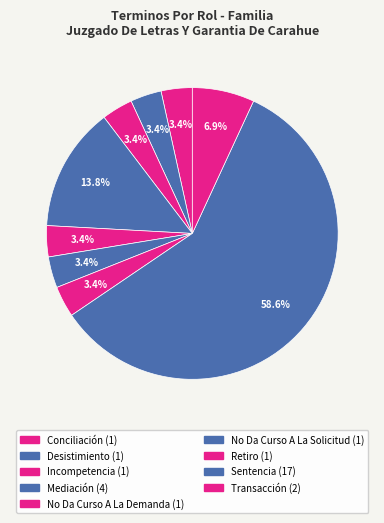

Between Retiro and Incompetencia, which is larger?

Retiro